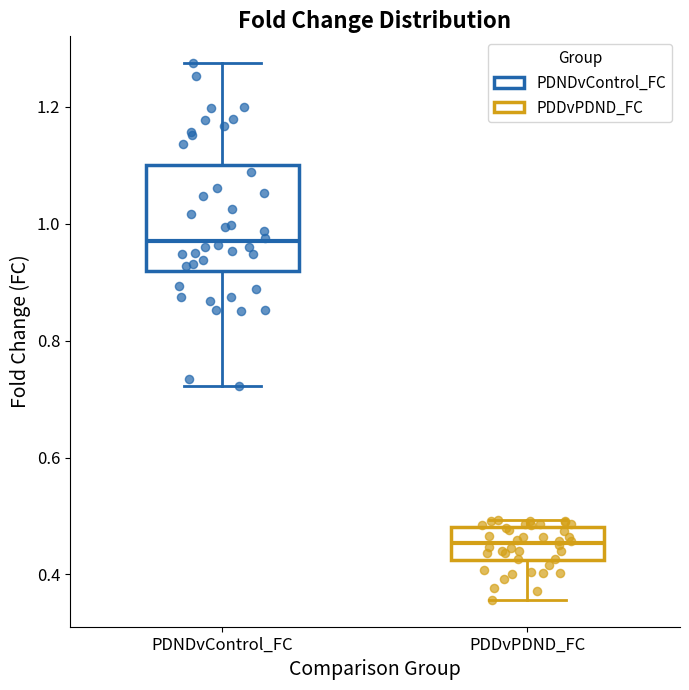

Comparing the boxes themselves (not the whiskers), which one is the tallest?

PDNDvControl_FC